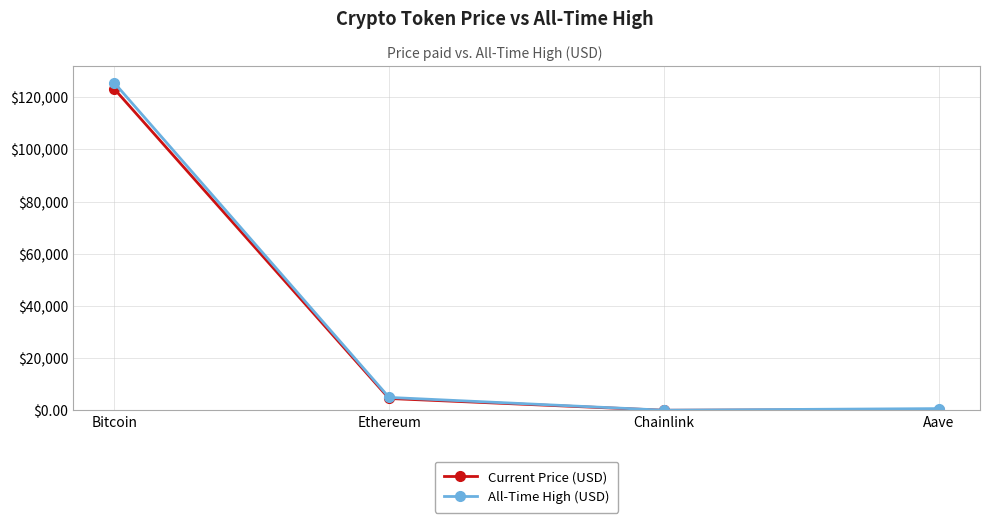

At which category is the sum across all series the highest?

Bitcoin